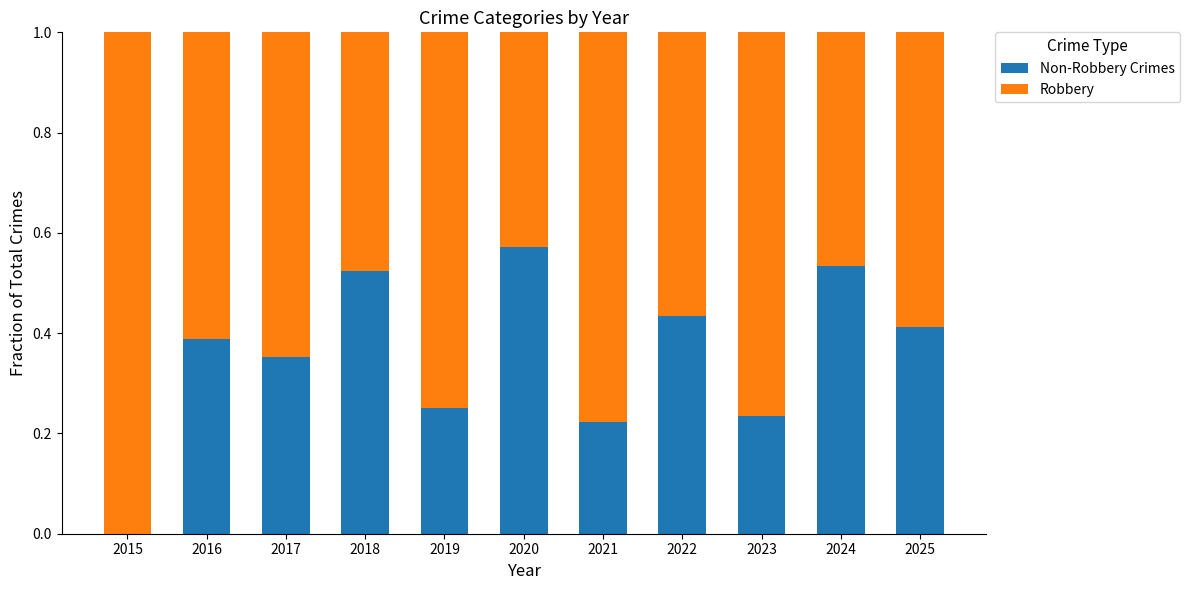

Are the bars grouped side by side (vs. stacked)?

No